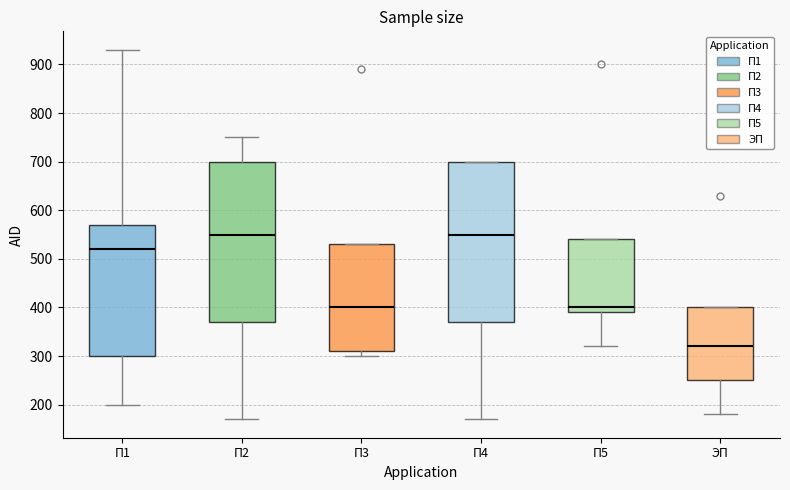

Reading left to right, read every box against the y-axis: the position of its median line, the range the box covers, and the ends of its whiskers. The values are not printed on the chart, so give them approximately, as read against the axis.

П1: median 520, box 300 to 570, whiskers 200 to 930
П2: median 550, box 370 to 700, whiskers 170 to 750
П3: median 400, box 310 to 530, whiskers 300 to 530
П4: median 550, box 370 to 700, whiskers 170 to 700
П5: median 400, box 390 to 540, whiskers 320 to 540
ЭП: median 320, box 250 to 400, whiskers 180 to 400